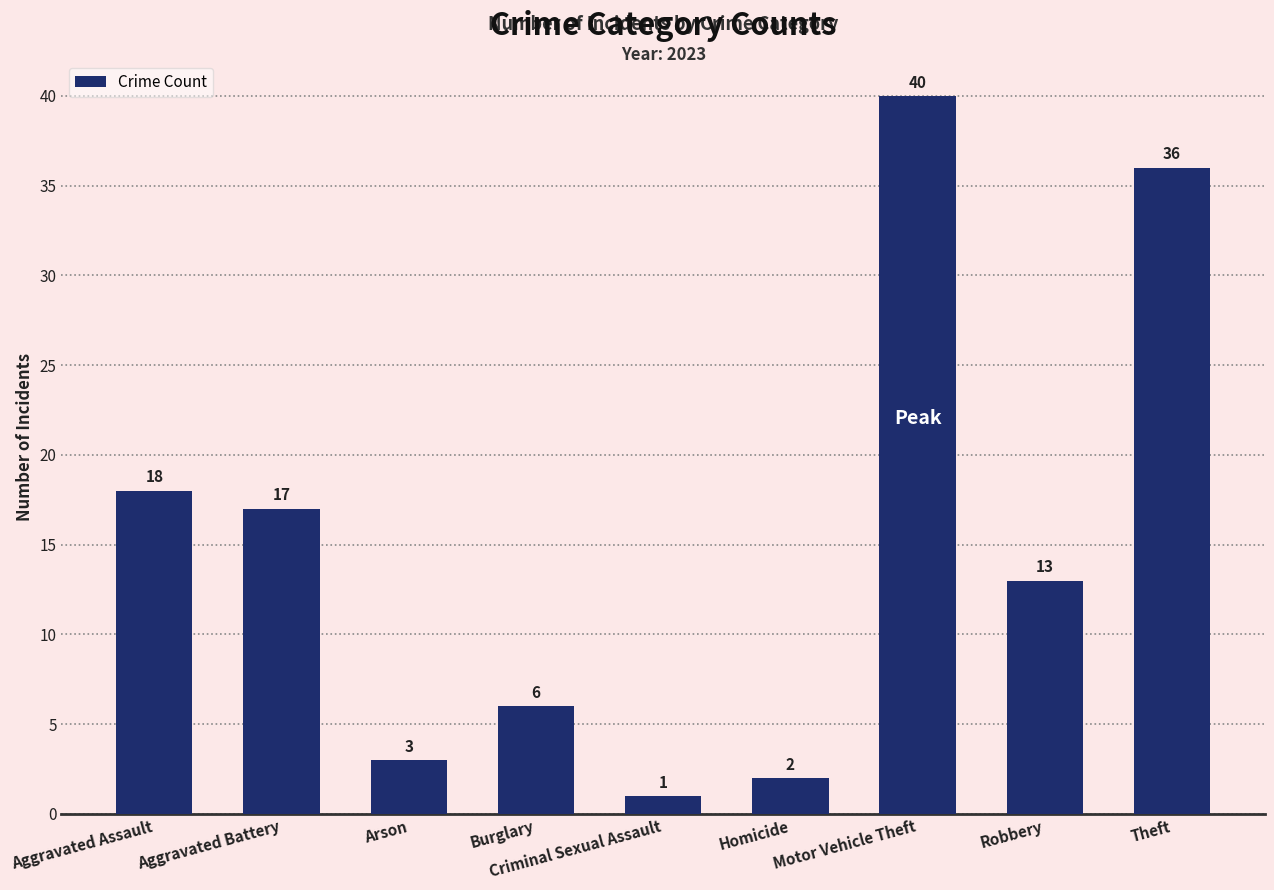

Reading left to right, list all the values displayed in this chart.

18	17	3	6	1	2	40	13	36